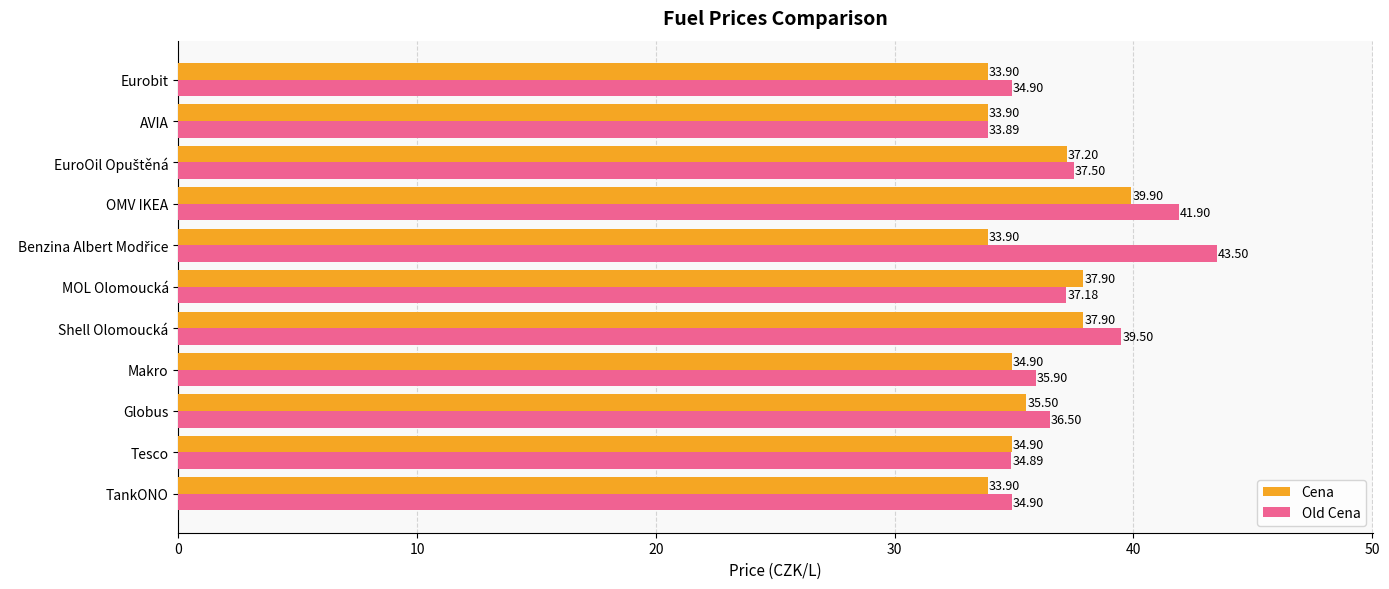

Which label corresponds to the smallest value in the chart?

AVIA